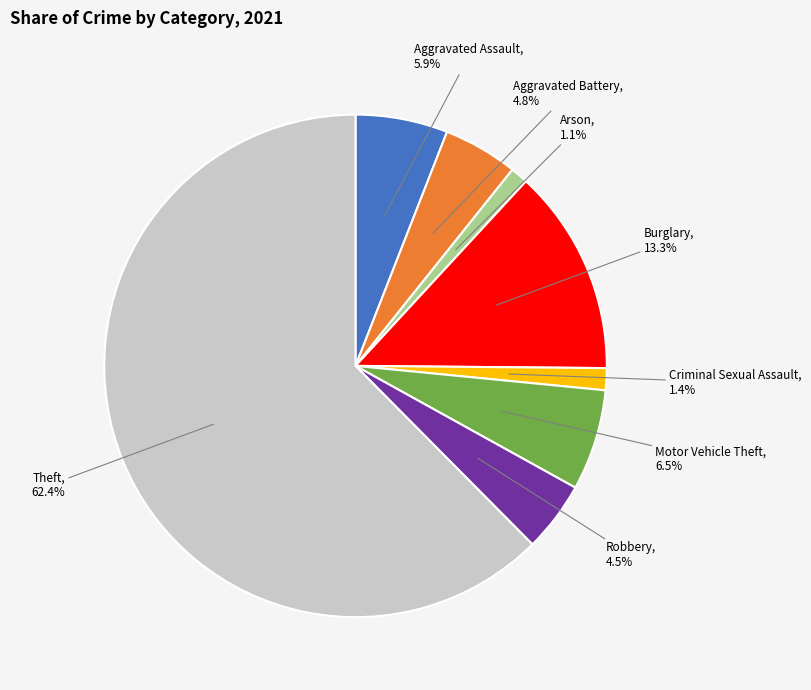

Which category has the biggest portion of the pie?

Theft